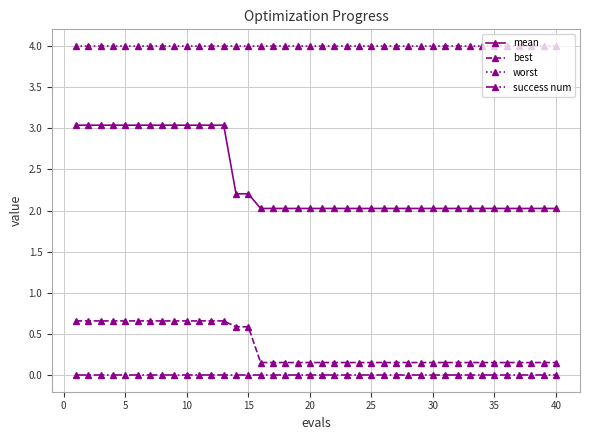

Which series has the largest total across all categories?

worst